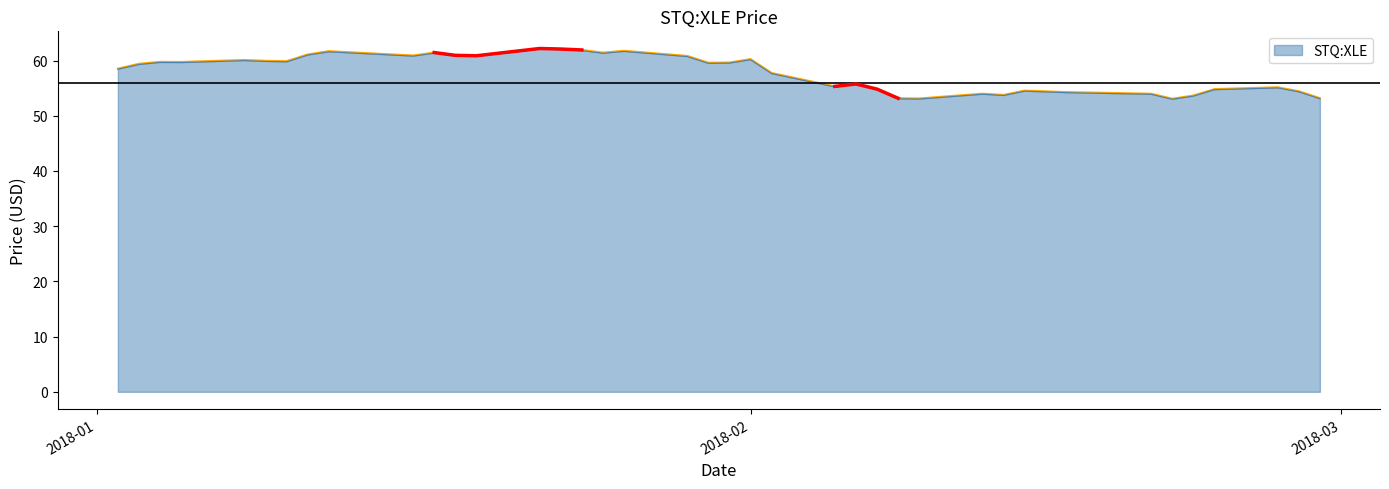

Where is the first local maximum?

2018-01-04